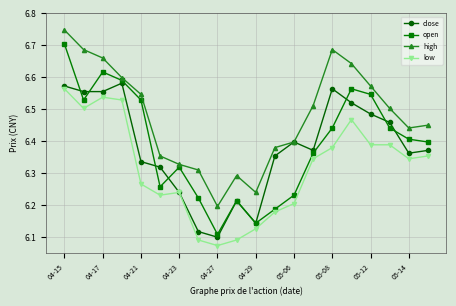

How many low values are between 6 and 7?

20